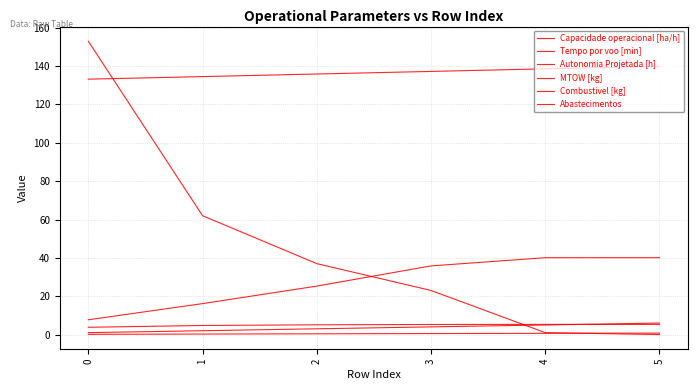

True or false: MTOW [kg] has more than 2 interior local peaks.

False